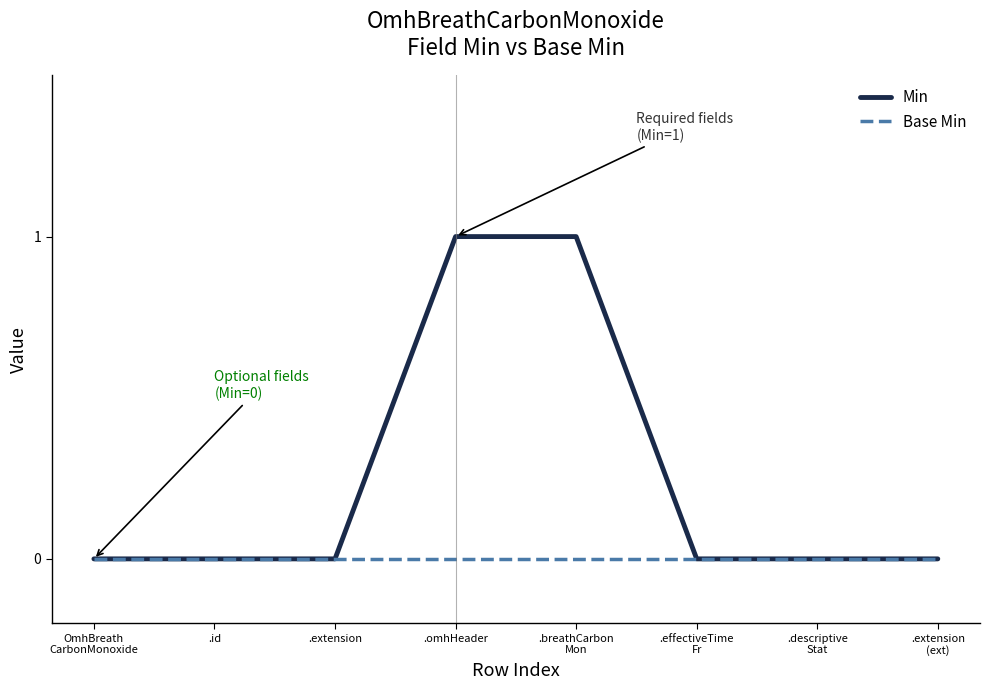

Is it true that Base Min equals 0 at .extension?

True